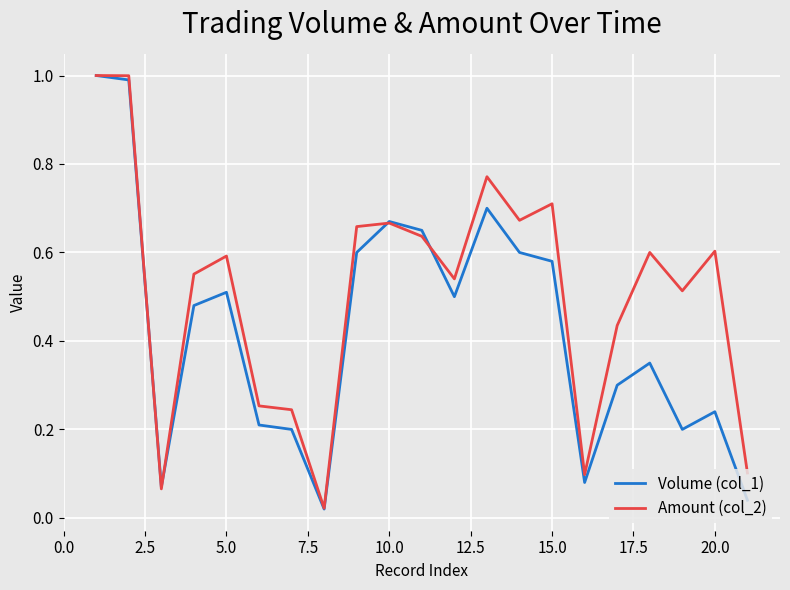

Rank the series by their average value, from highest to lowest.

Amount (col_2), Volume (col_1)